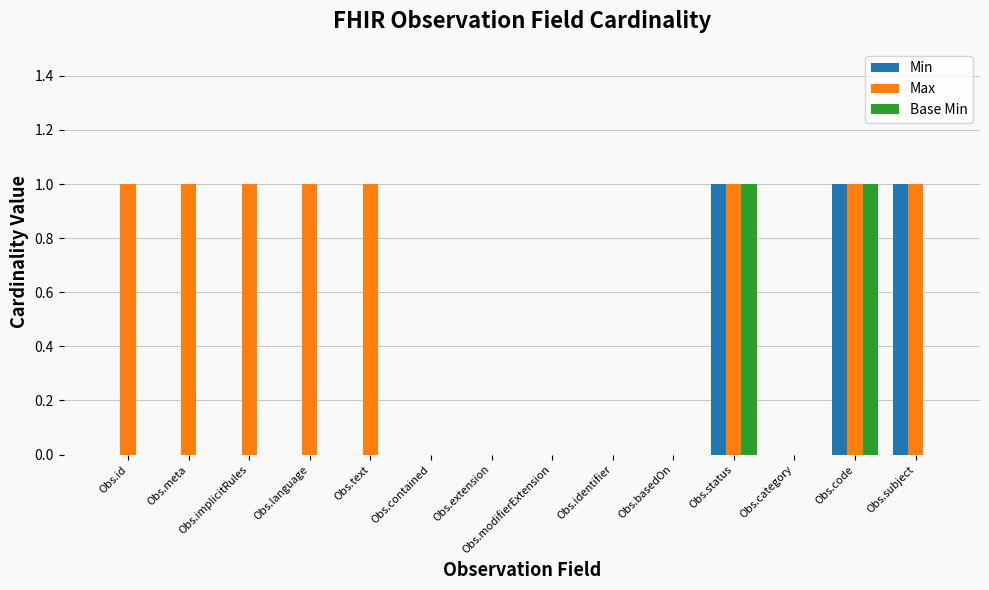

What are all the series names shown in the legend?

Min, Max, Base Min